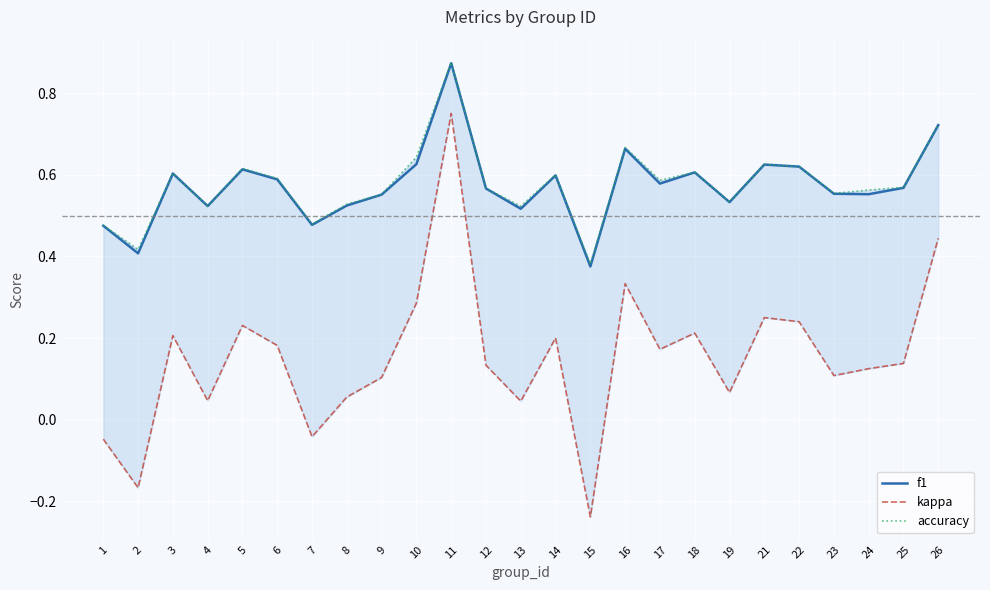

At how many categories does at least one series exceed 0?

25